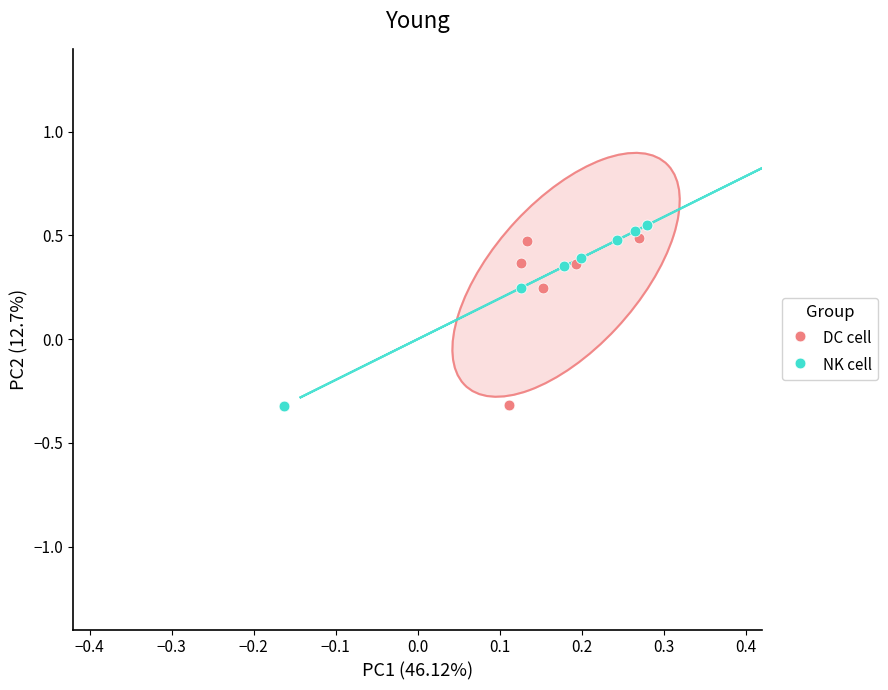

Which series has the widest spread of Y values?

NK cell